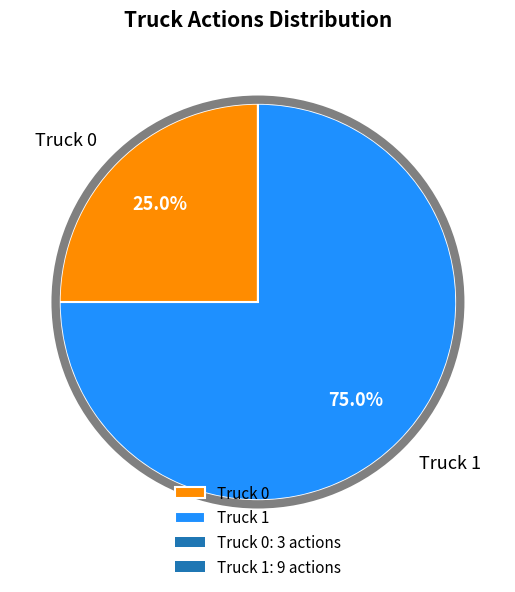

Is it true that Truck 0 is 25% of the pie?

True